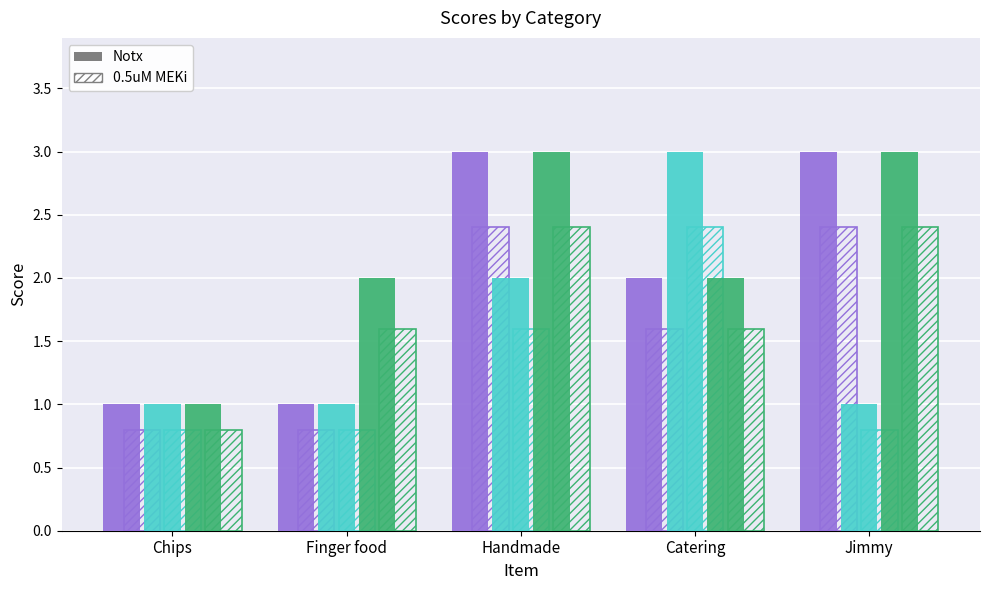

Reading left to right, extract all data points from this chart.

Time: 1.0	1.0	3.0	2.0	3.0
Time (hatched): 0.8	0.8	2.4	1.6	2.4
Cost: 1.0	1.0	2.0	3.0	1.0
Cost (hatched): 0.8	0.8	1.6	2.4	0.8
Personal factor: 1.0	2.0	3.0	2.0	3.0
Personal factor (hatched): 0.8	1.6	2.4	1.6	2.4